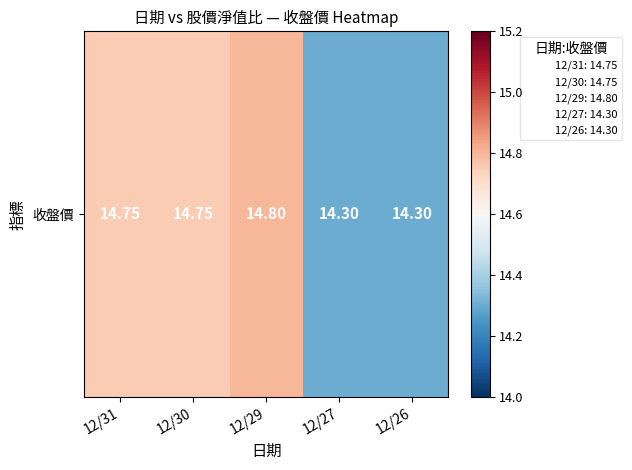

The chart shows a value of 14.8 at 12/31. True or false?

True